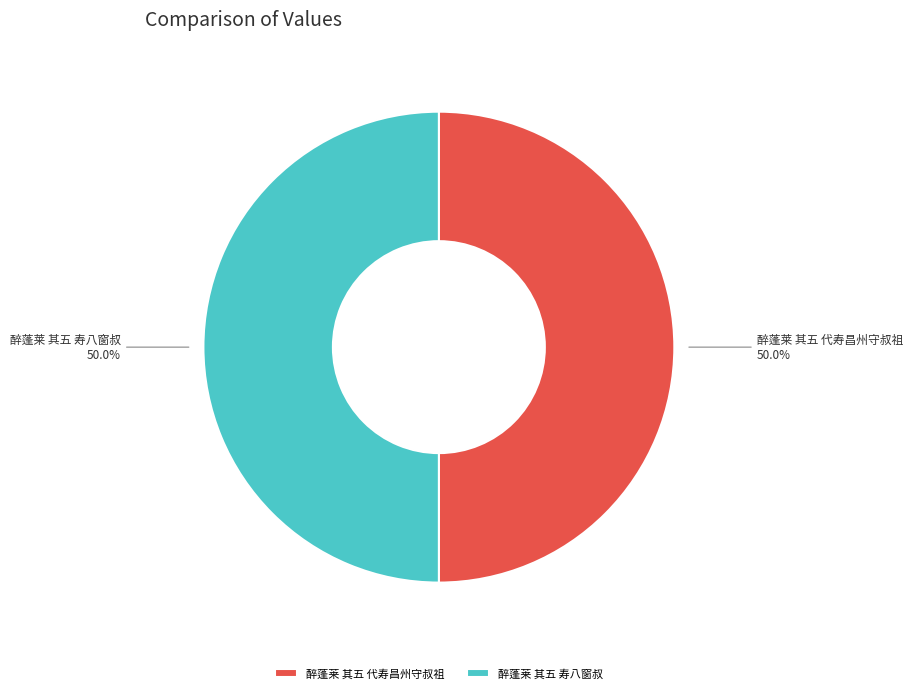

What percentage do 醉蓬莱 其五 寿八窗叔 50.0% and 醉蓬莱 其五 代寿昌州守叔祖 50.0% together represent?

100.0%